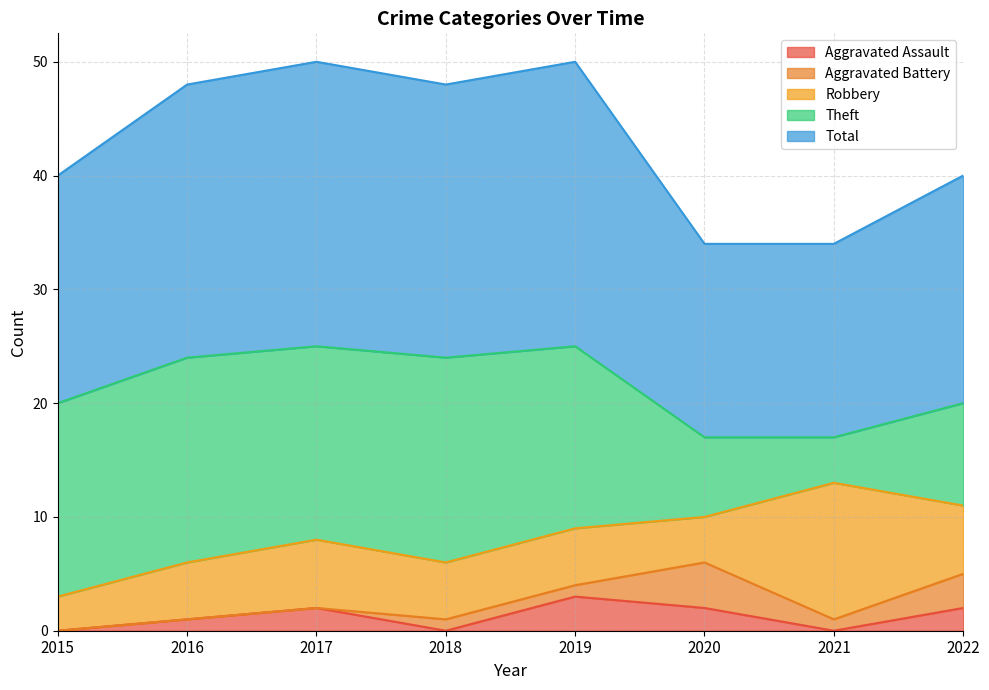

True or false: Total and Robbery intersect in this chart.

False